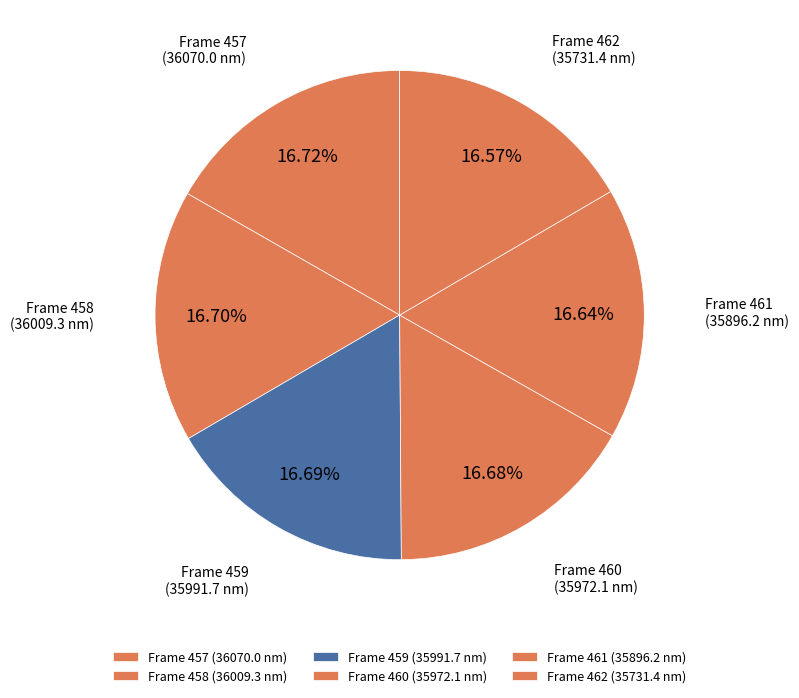

Approximately how many times larger is the value at Frame 457 compared to Frame 461?

1.0